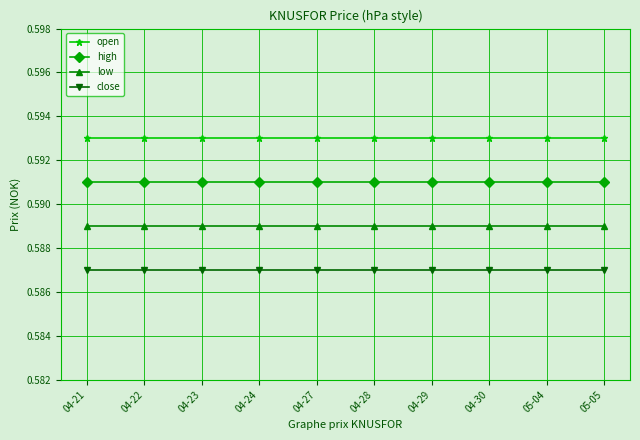

Which series has the largest total across all categories?

open